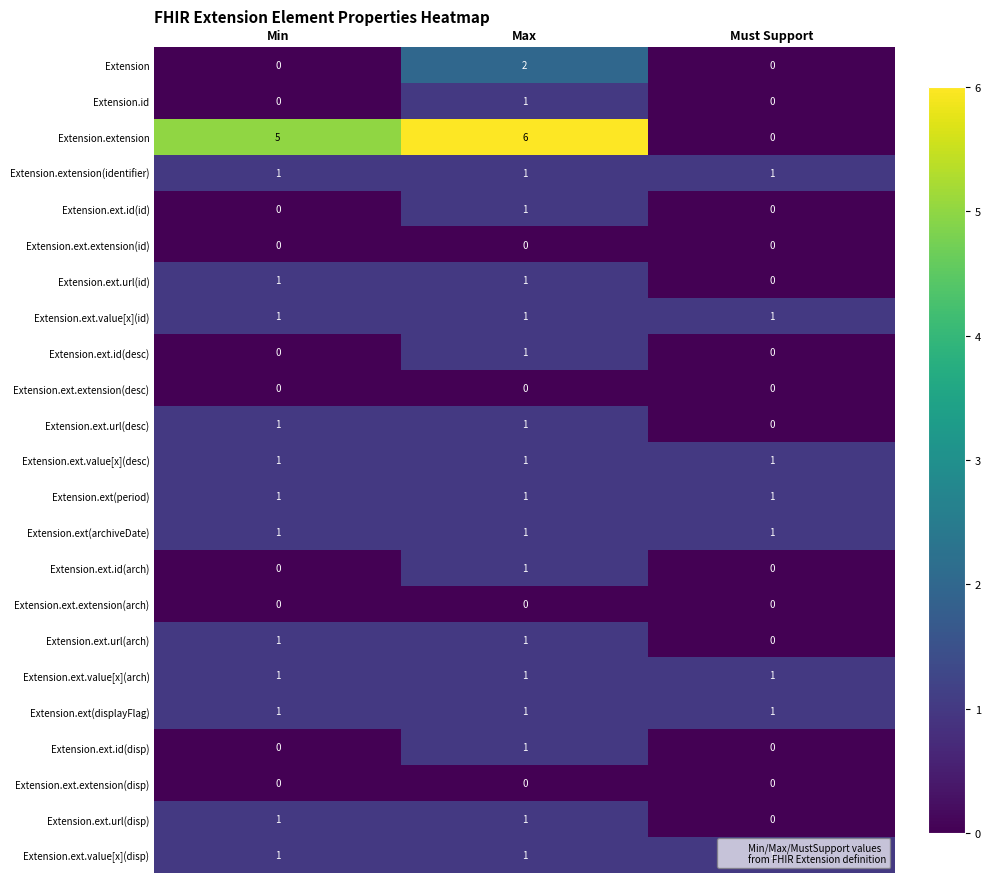

What is the spread (max minus min) of values at Max?

6